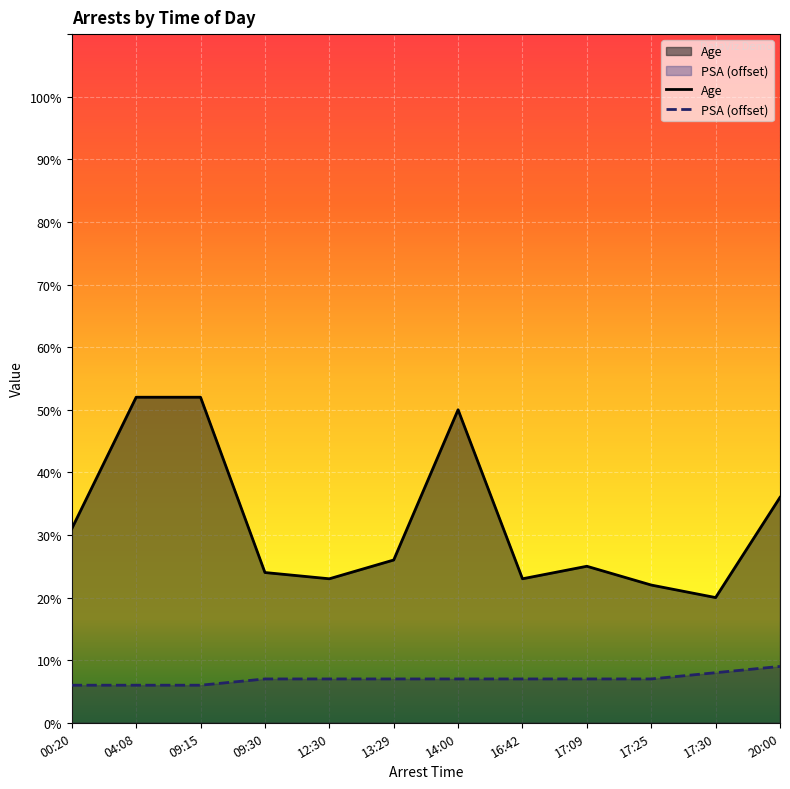

Reading left to right, what are all the values shown in this chart?

Age: 00:20=31	04:08=52	09:15=52	09:30=24	12:30=23	13:29=26	14:00=50	16:42=23	17:09=25	17:25=22	17:30=20	20:00=36
PSA: 00:20=6	04:08=6	09:15=6	09:30=7	12:30=7	13:29=7	14:00=7	16:42=7	17:09=7	17:25=7	17:30=8	20:00=9